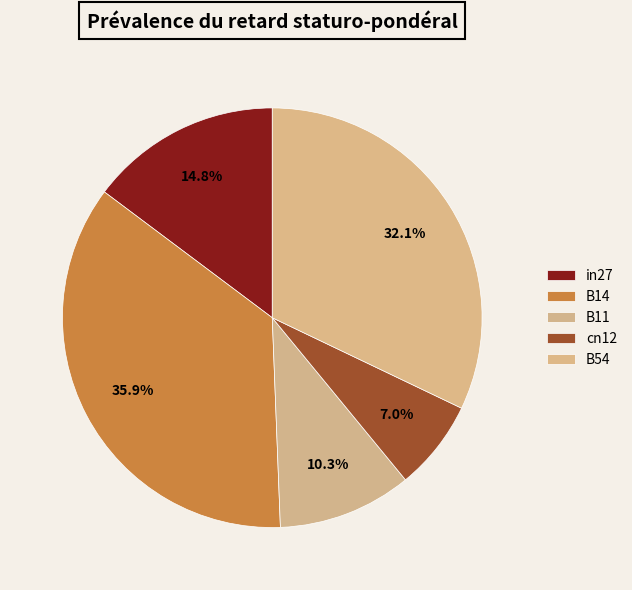

What percentage is NOT represented by B14?

64.1%